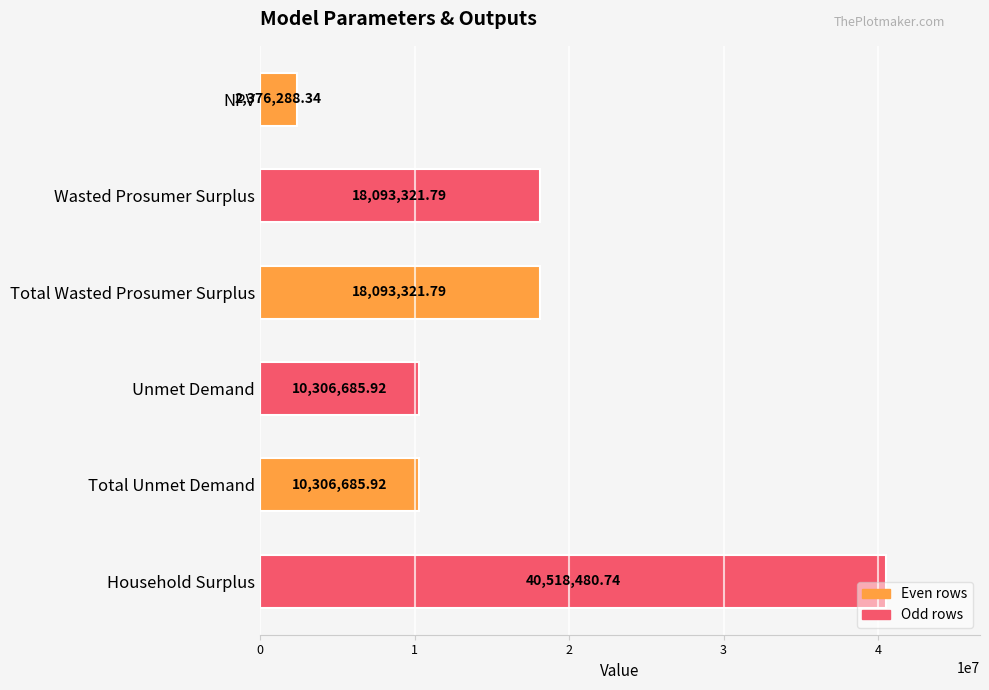

What is the average value?

16615797.4